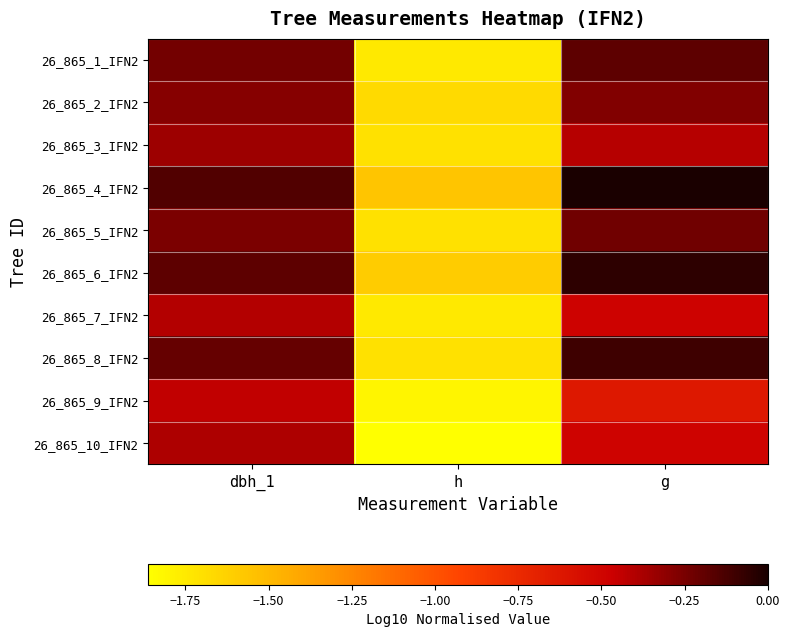

What is the minimum value shown in the chart?

-1.9